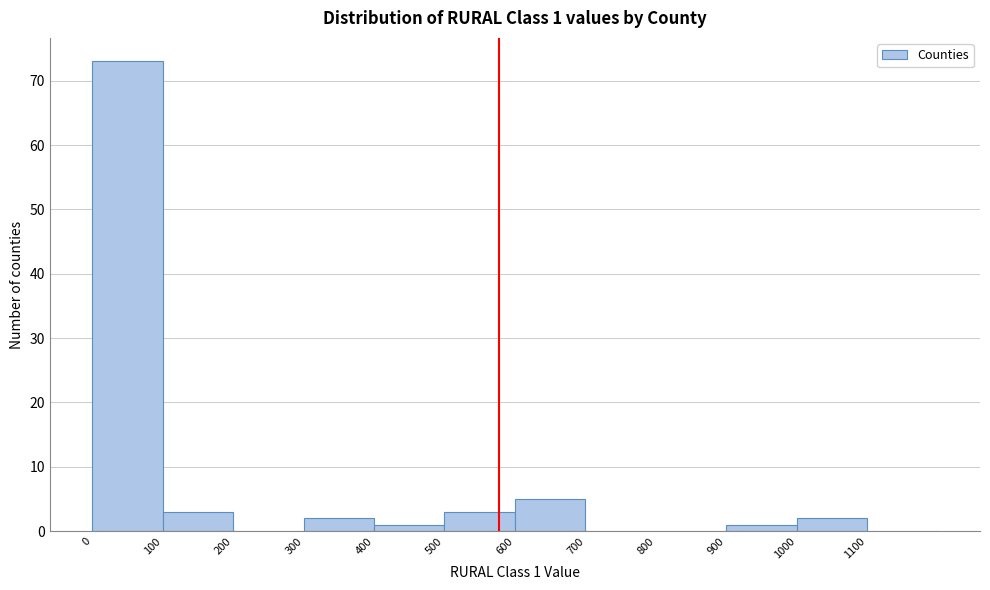

Which range on the x-axis has the tallest bar?

0 to 100